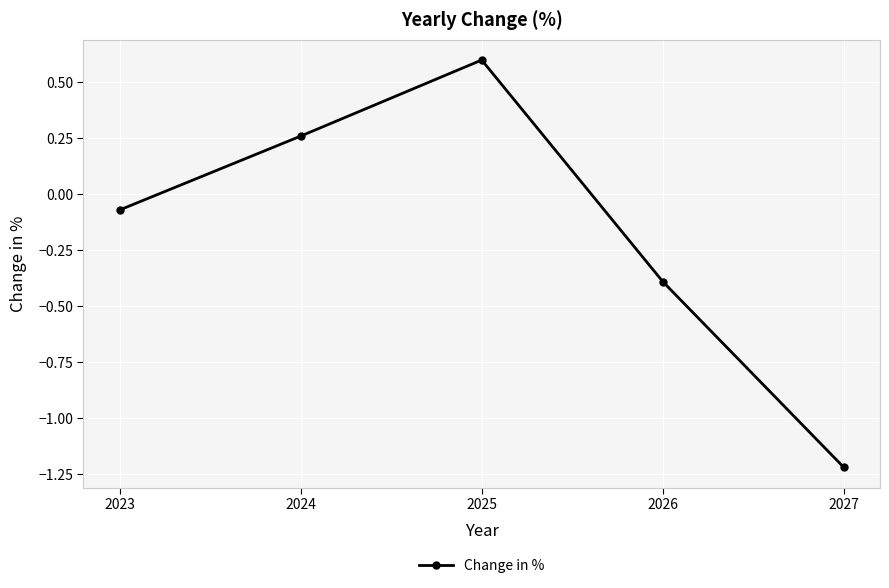

The chart shows a value of -1.2 at 2027. True or false?

True